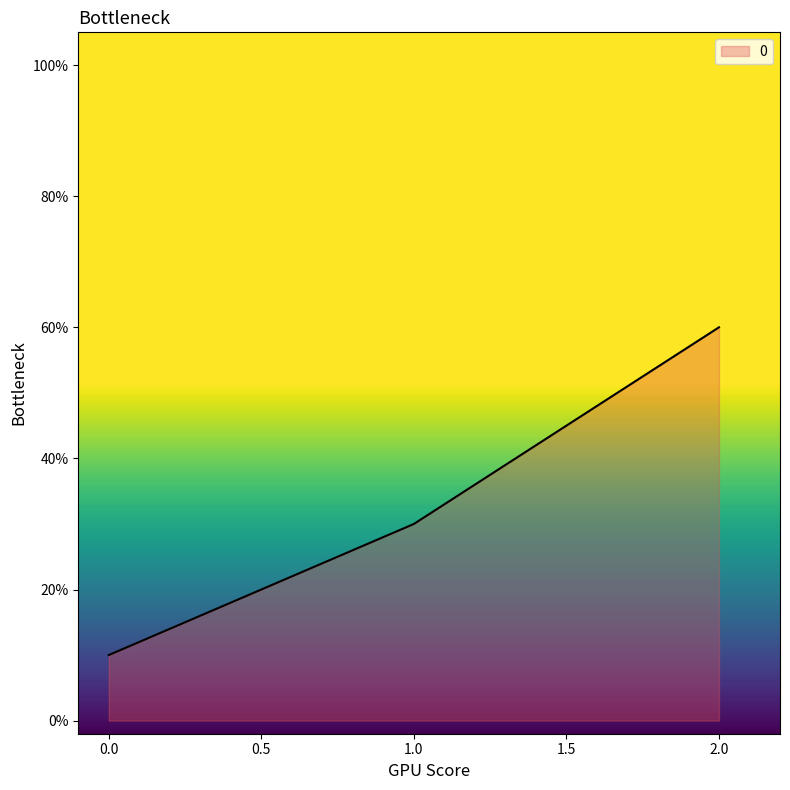

The chart shows a value of 2 at 0.0. True or false?

False